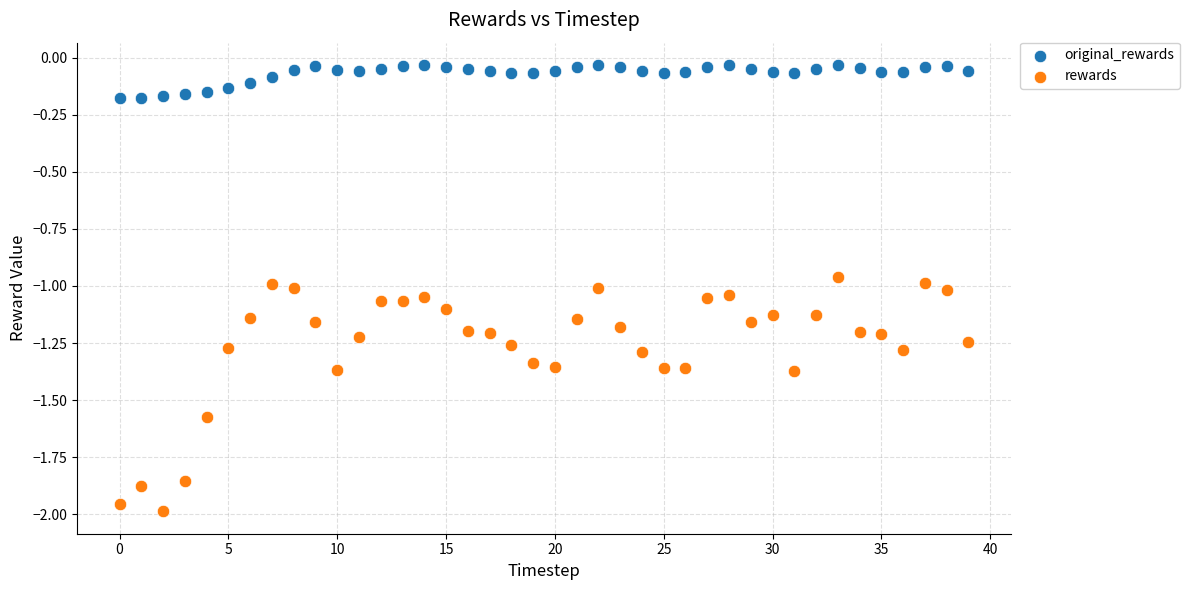

What are all the series names shown in the legend?

original_rewards, rewards